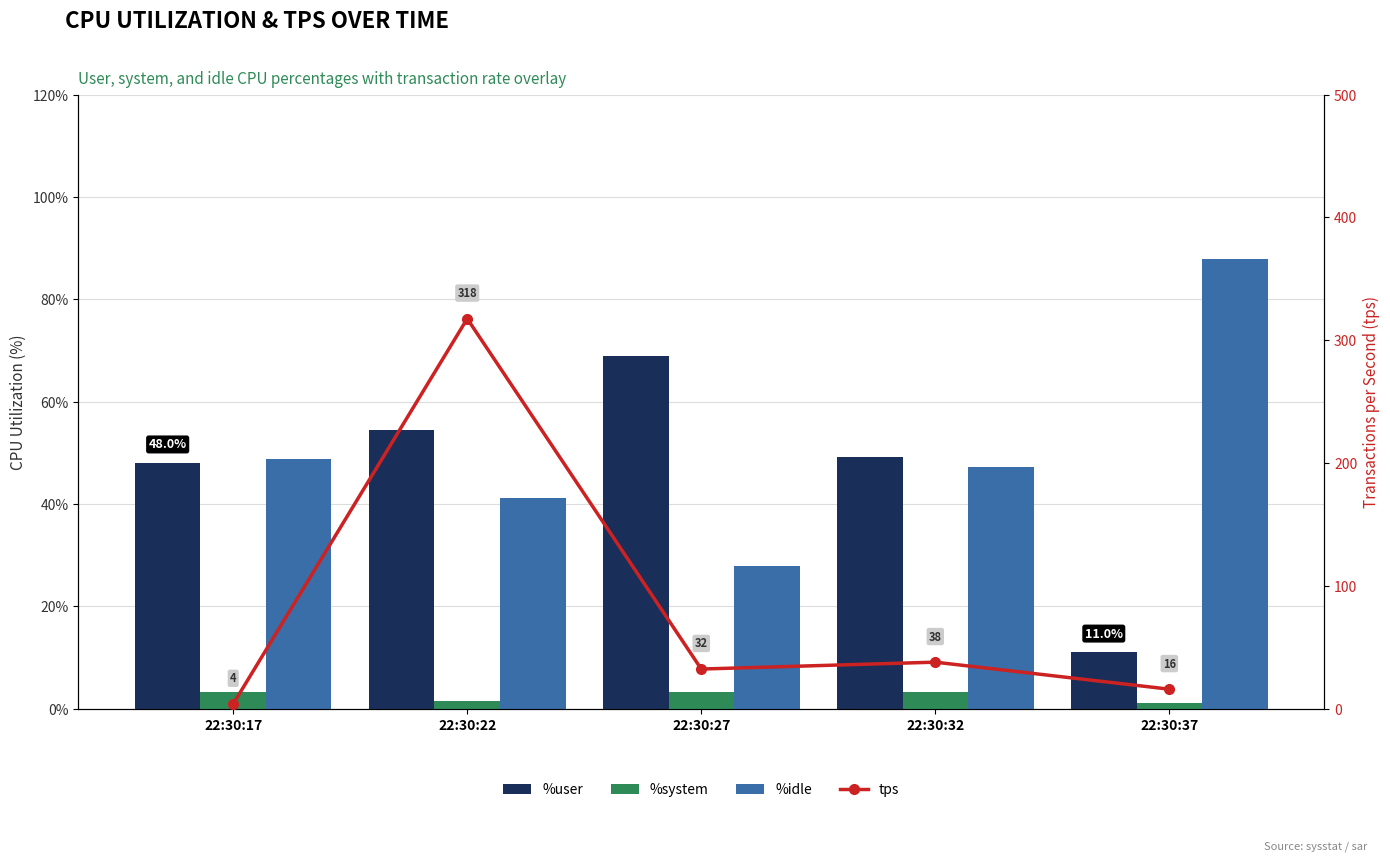

How many values in the %idle series are below 47?

2